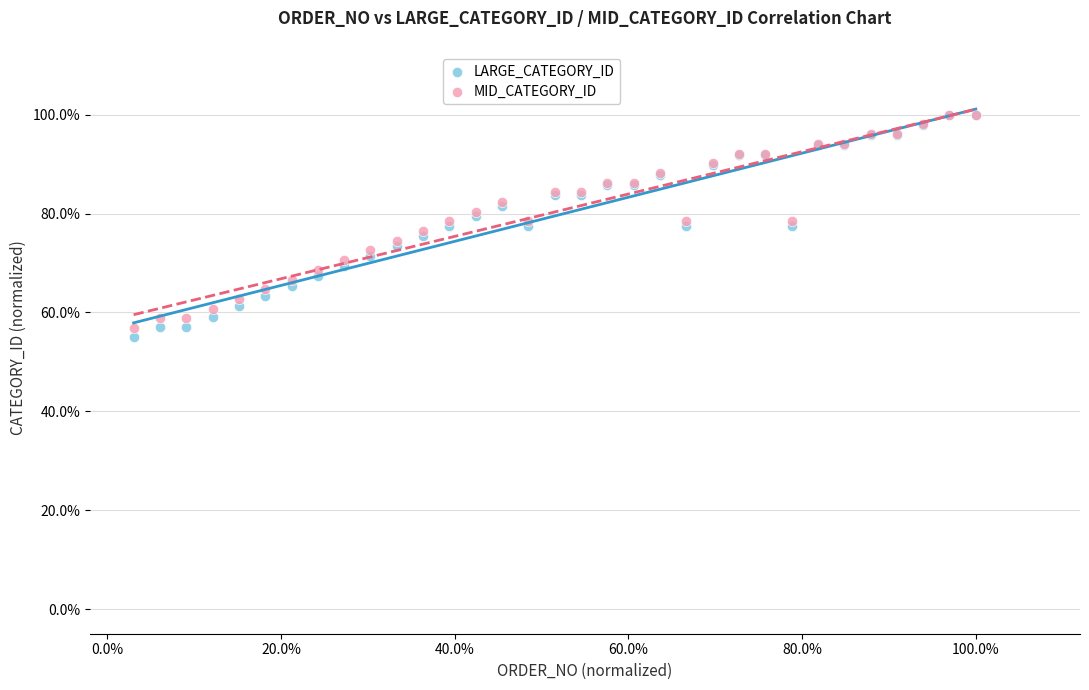

What are all the series names shown in the legend?

LARGE_CATEGORY_ID, MID_CATEGORY_ID